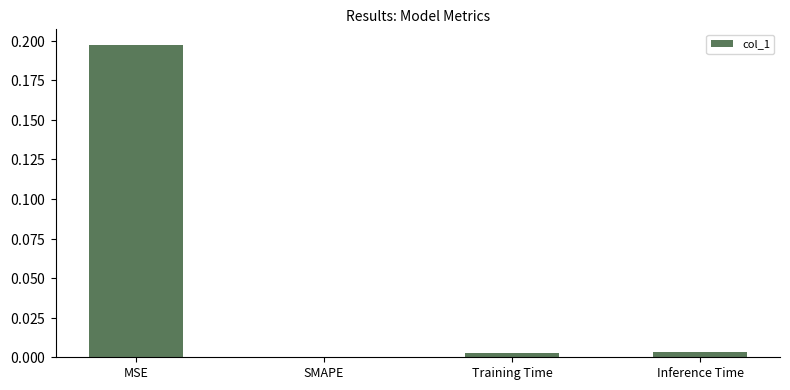

Reading left to right, transcribe all the data shown in this chart.

0.2	0.0	0.0	0.0